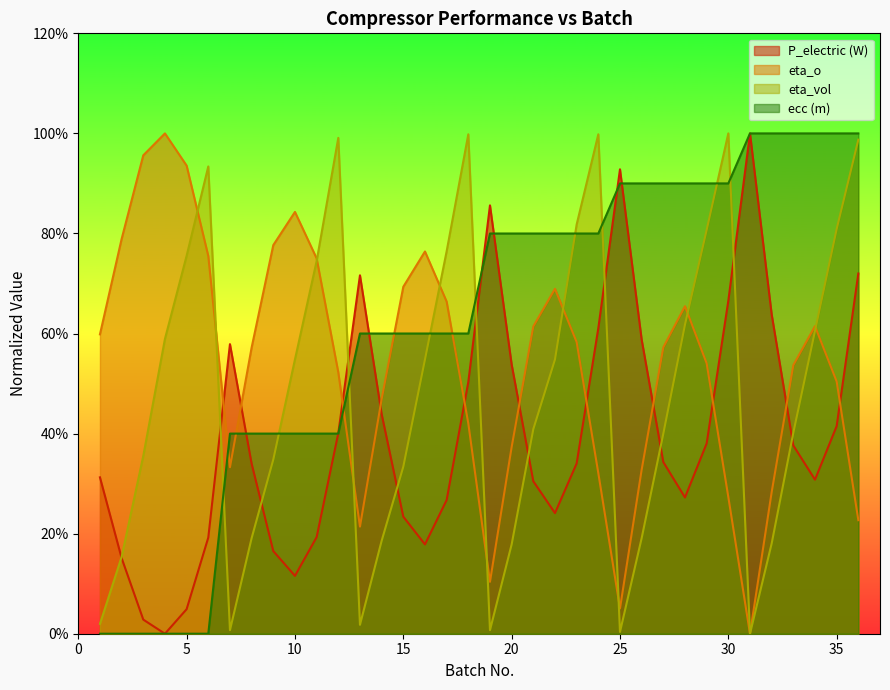

Rank the categories by P_electric value from lowest to highest.

4, 3, 5, 10, 2, 9, 16, 6, 11, 15, 22, 17, 28, 21, 34, 1, 8, 23, 27, 33, 29, 12, 35, 14, 18, 20, 7, 26, 24, 32, 30, 13, 36, 19, 25, 31